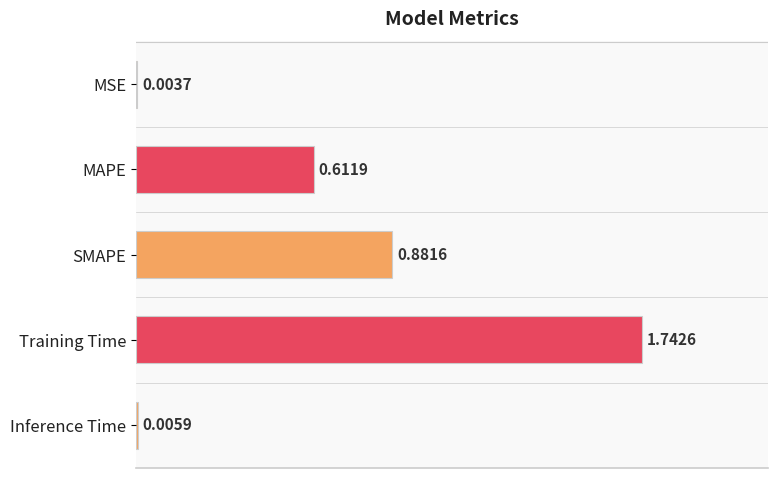

What is the sum of all values?

3.2